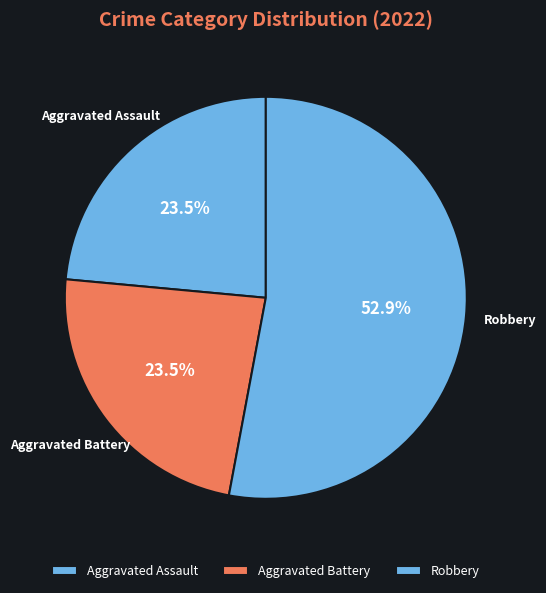

Does Aggravated Assault represent more than half of the total?

No